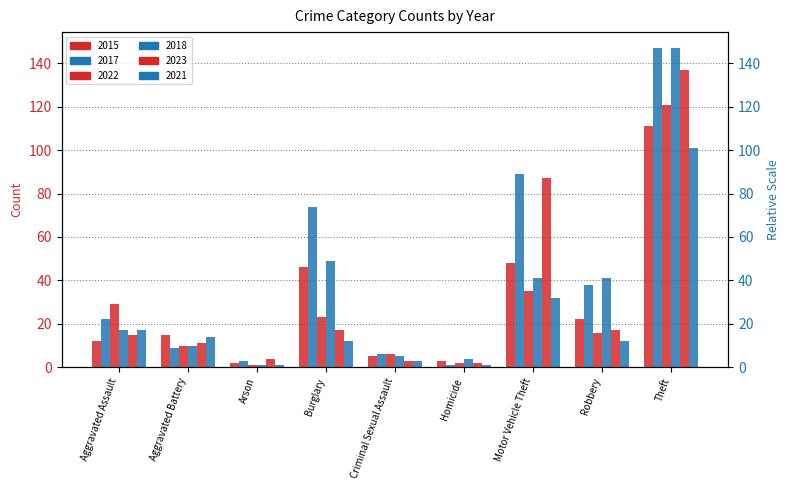

Reading right to left, extract all data points from this chart.

2015: 111	22	48	3	5	46	2	15	12
2017: 147	38	89	1	6	74	3	9	22
2022: 121	16	35	2	6	23	1	10	29
2018: 147	41	41	4	5	49	1	10	17
2023: 137	17	87	2	3	17	4	11	15
2021: 101	12	32	1	3	12	1	14	17